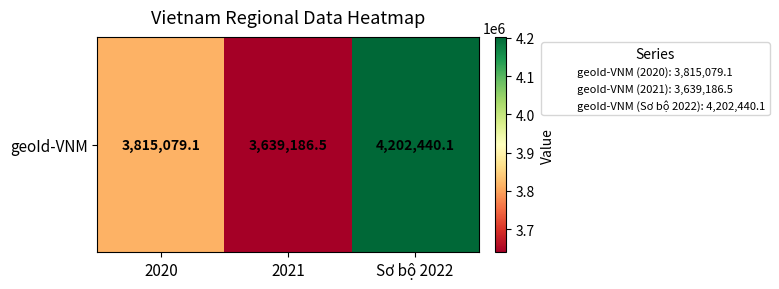

Rank the categories by value from highest to lowest.

Sơ bộ 2022, 2020, 2021